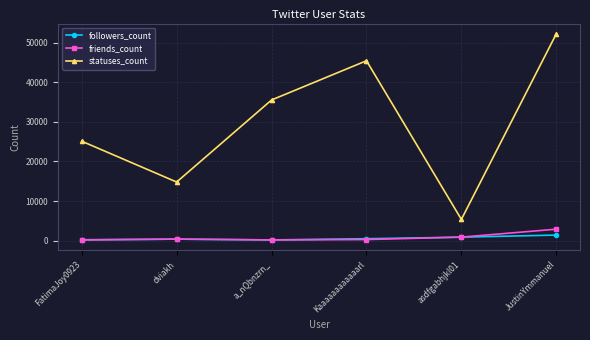

Which series has the largest total across all categories?

statuses_count